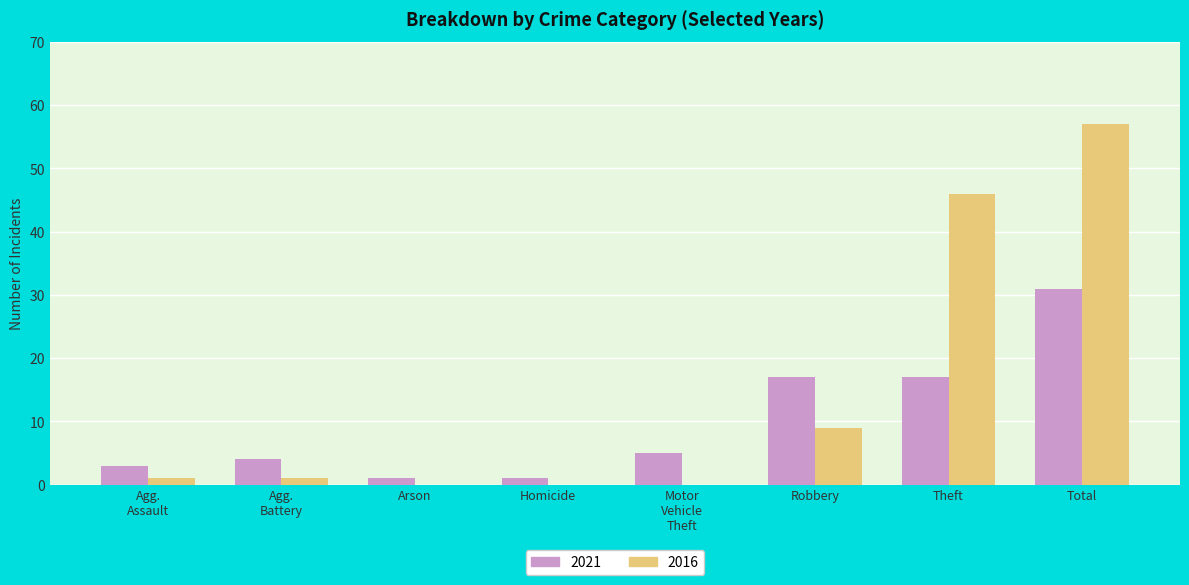

Reading left to right, extract all data points from this chart.

2021: 3	4	1	1	5	17	17	31
2016: 1	1	0	0	0	9	46	57